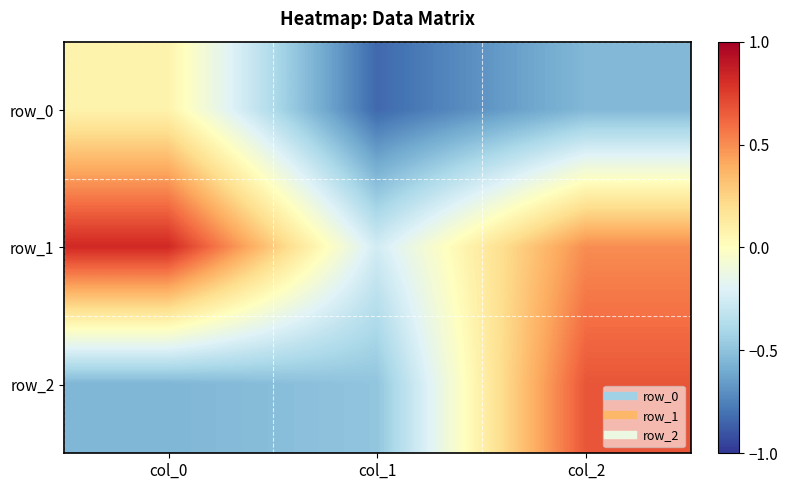

Is the value of row_0 at col_1 greater than the value of row_1 at col_2?

No